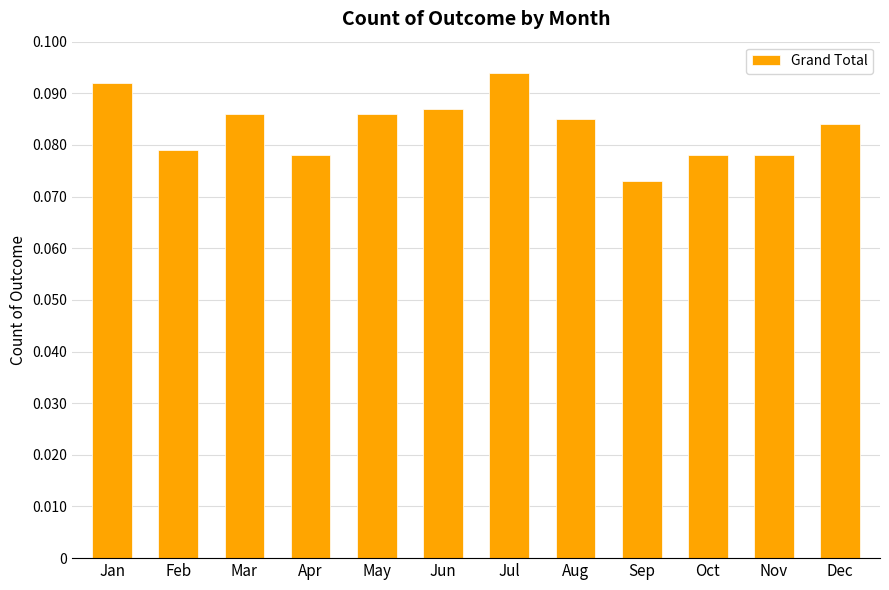

What is the sum of all values?

1.0